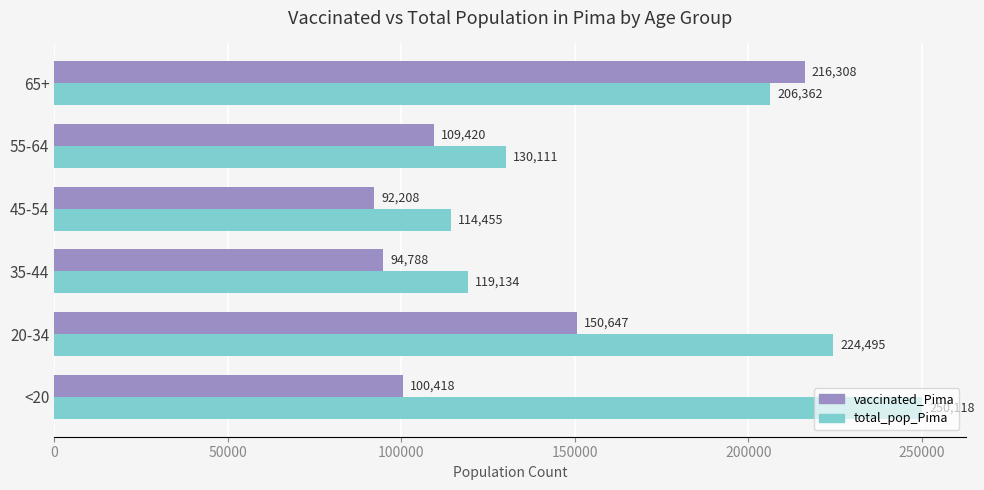

List the series in order of their peak value, lowest first.

vaccinated_Pima, total_pop_Pima